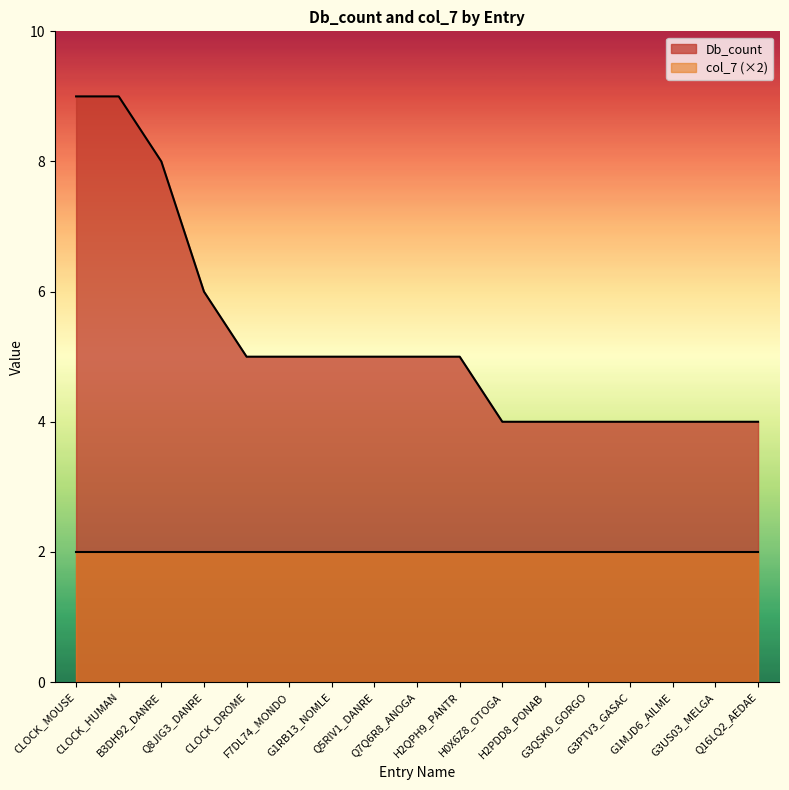

Which label corresponds to the largest value in the chart?

CLOCK_MOUSE